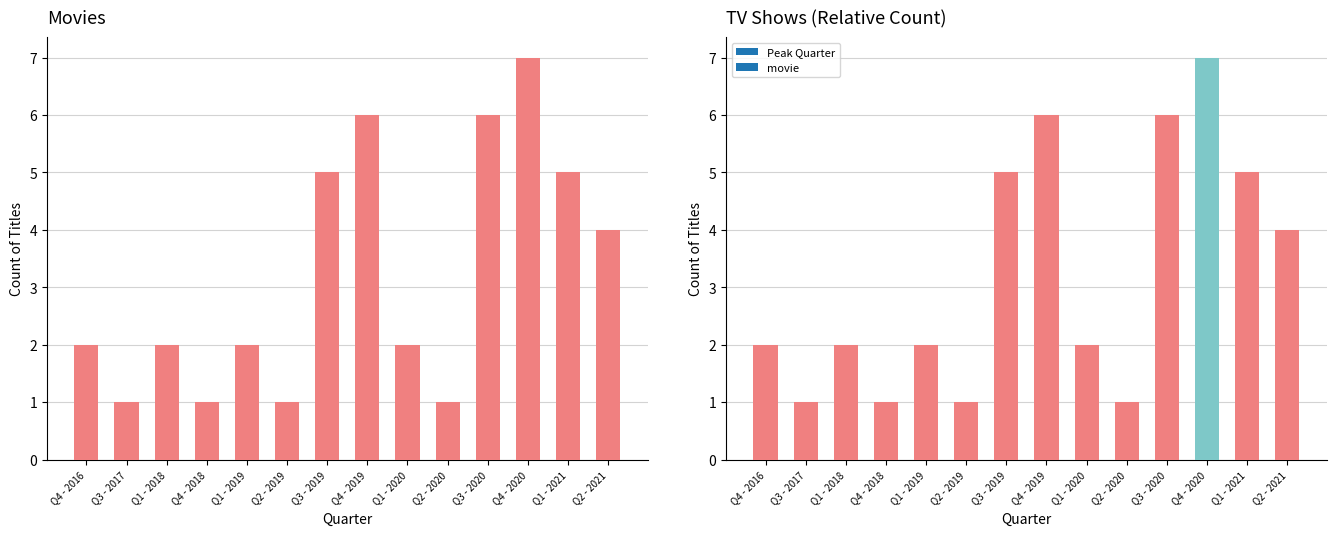

What is the minimum value shown in the chart?

1